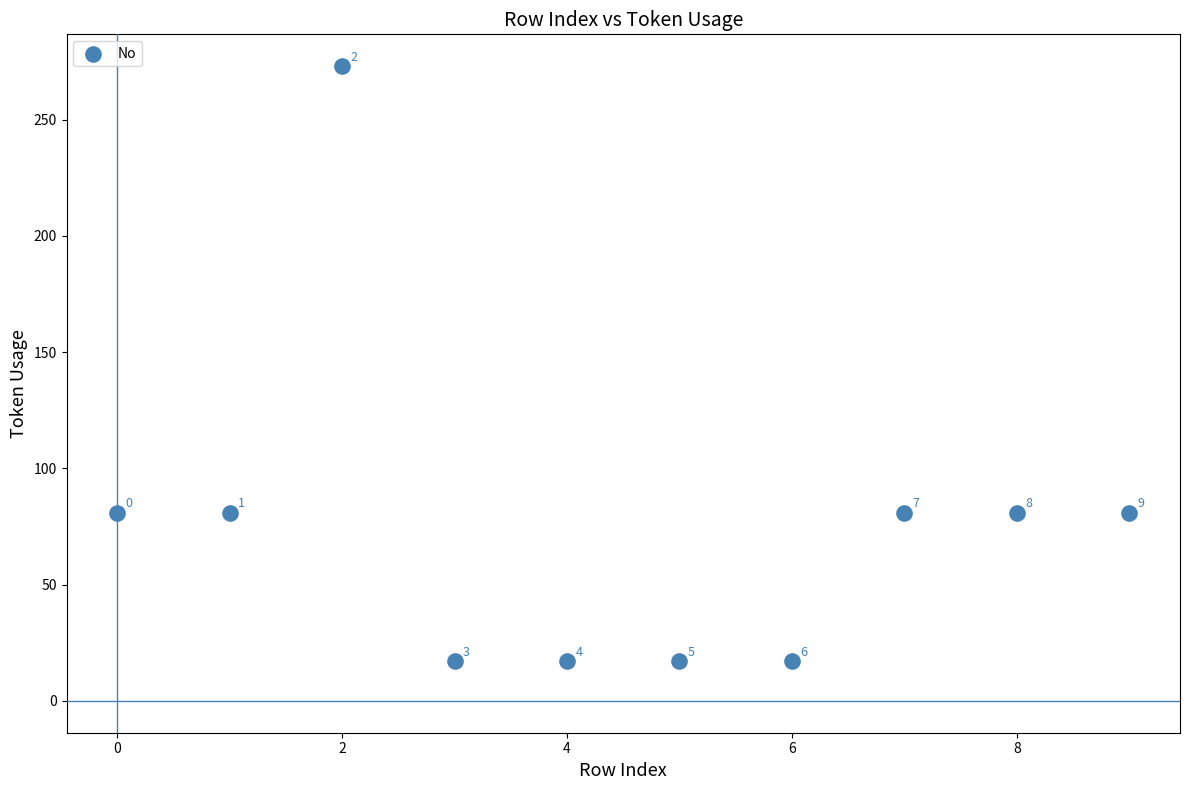

What is the range of Y values (max minus min)?

256